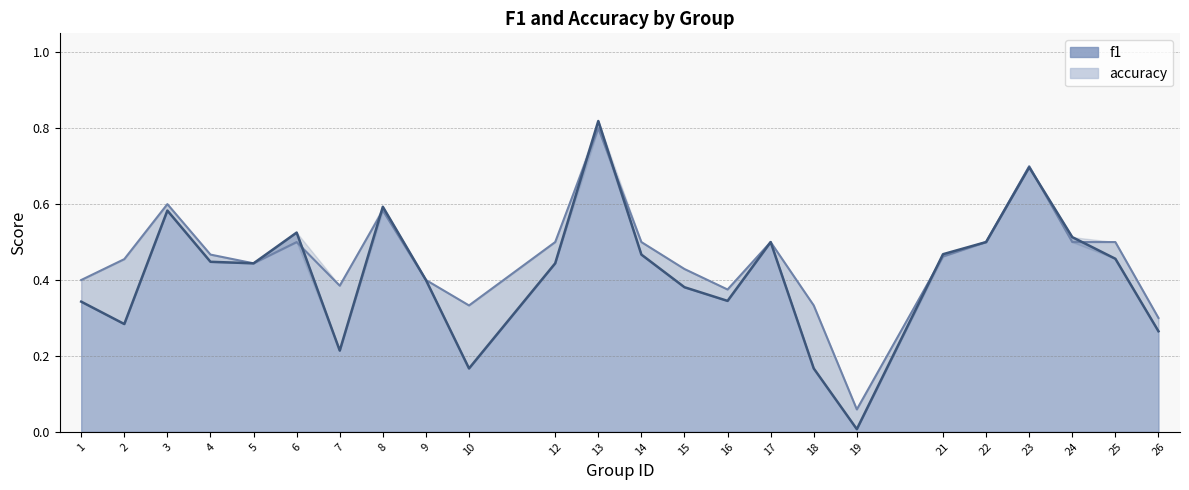

Which series has the largest range (max minus min)?

f1